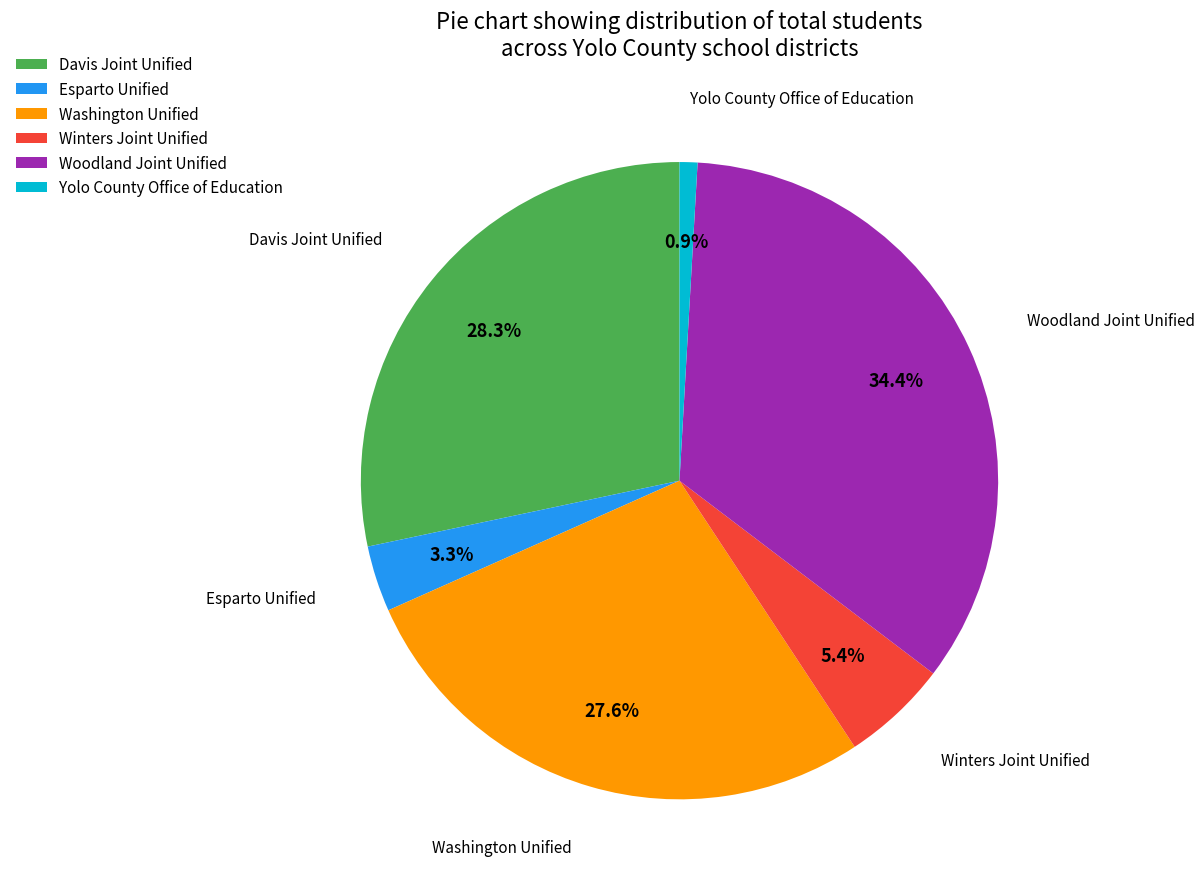

How many slices are in this pie chart?

6